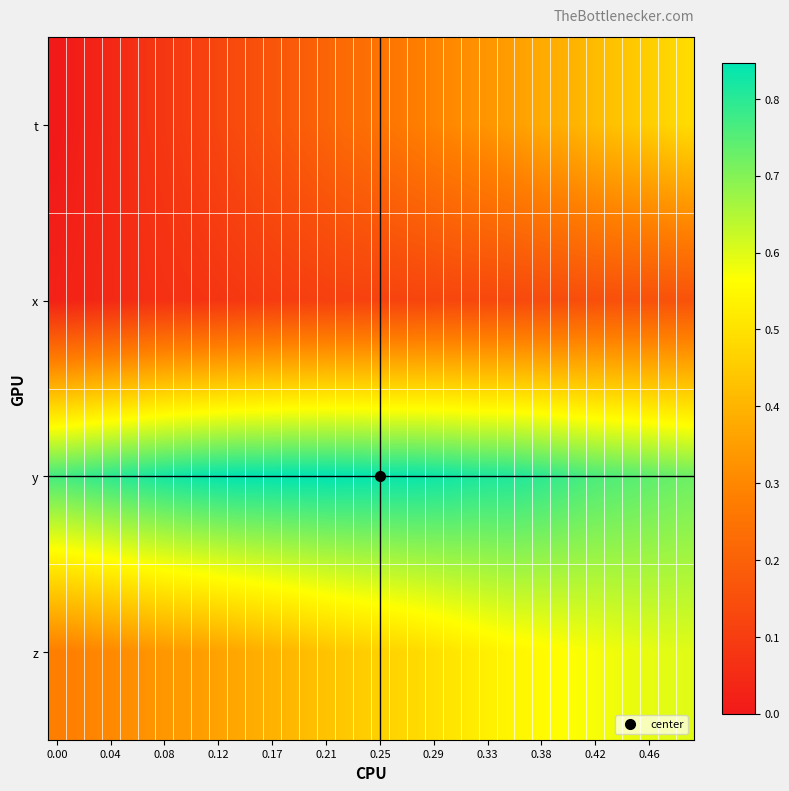

How many series are shown in this chart?

4